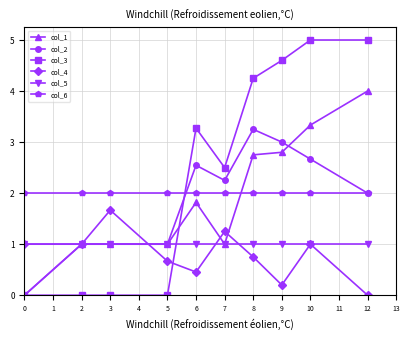

Rank the series by their maximum value, from lowest to highest.

col_5, col_4, col_6, col_2, col_1, col_3